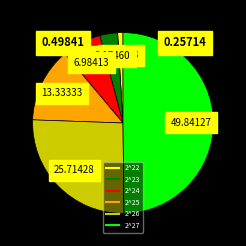

Which has a higher value, 2^22 or 2^24?

2^24